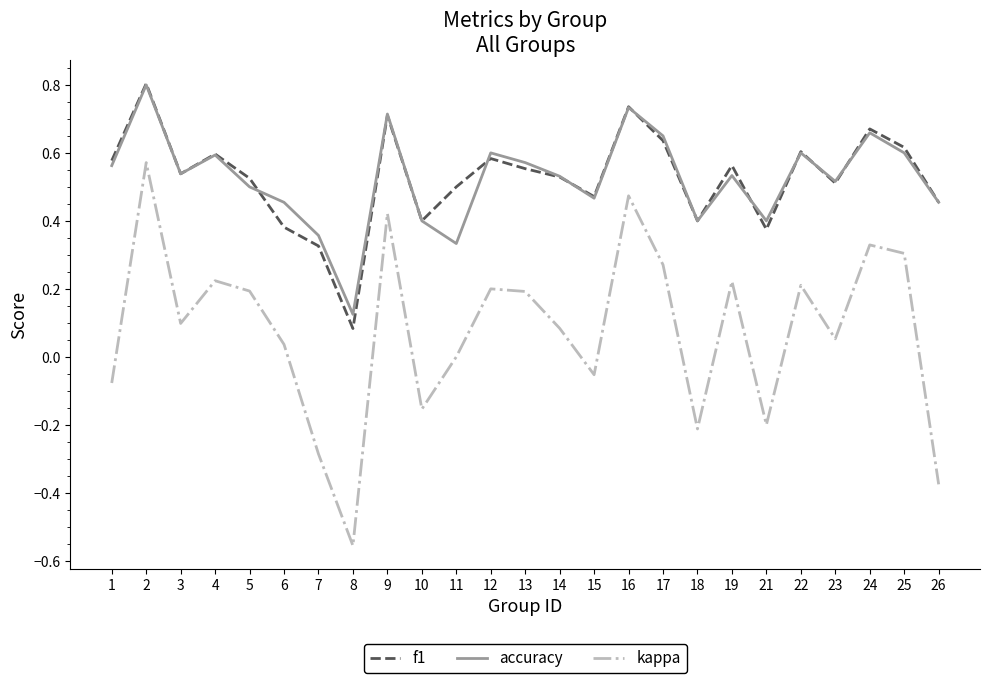

Between 2 and 19, which series saw the biggest shift?

kappa